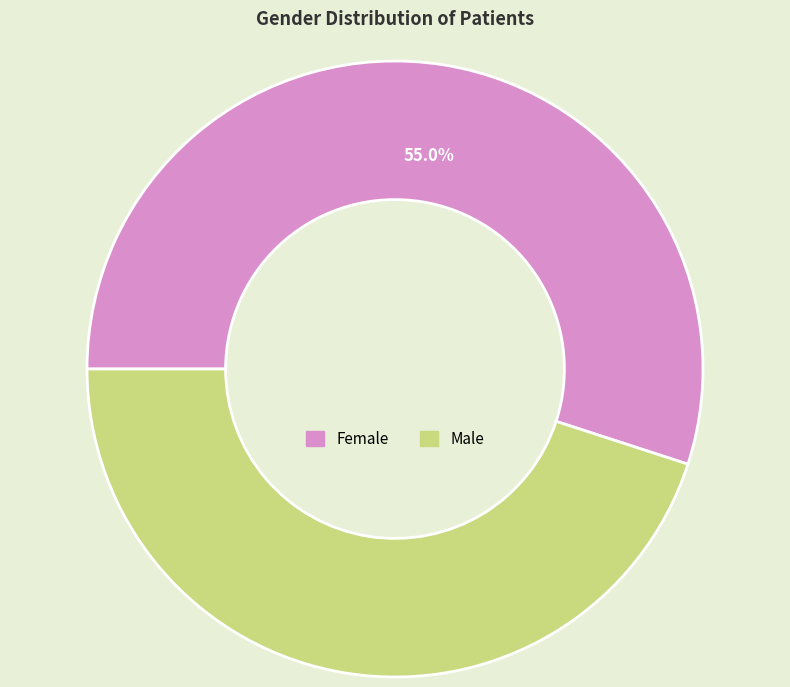

Is the sum of Male and Female greater than half?

Yes